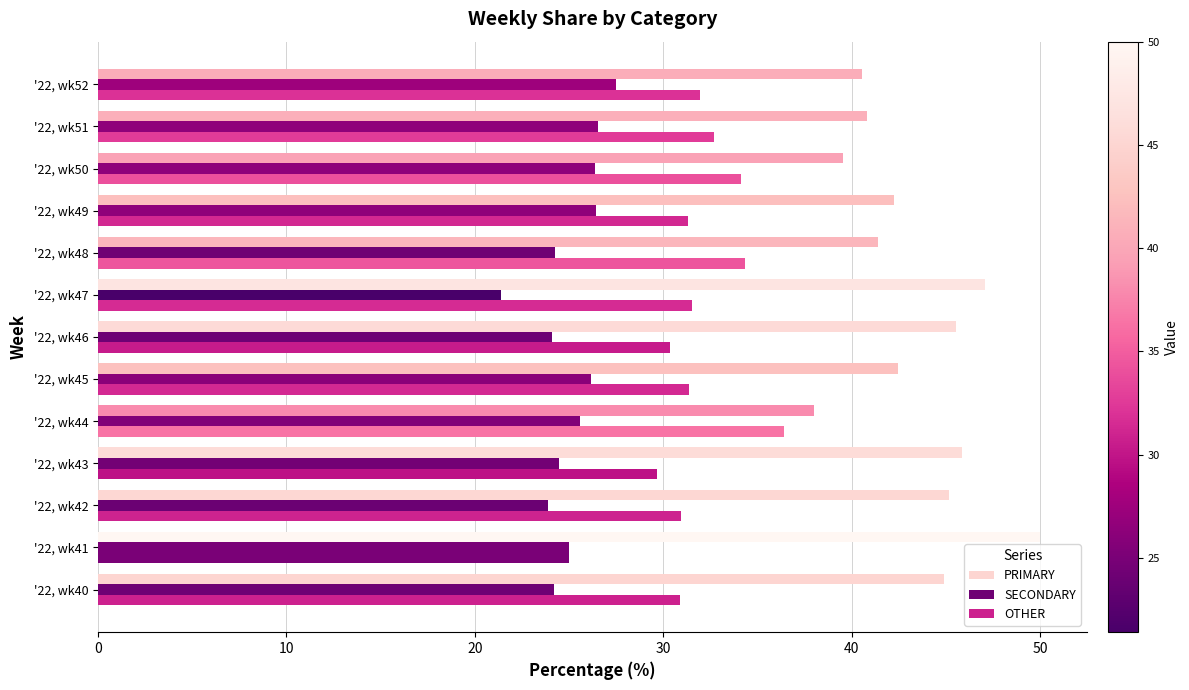

How many data points in PRIMARY are above 42?

8